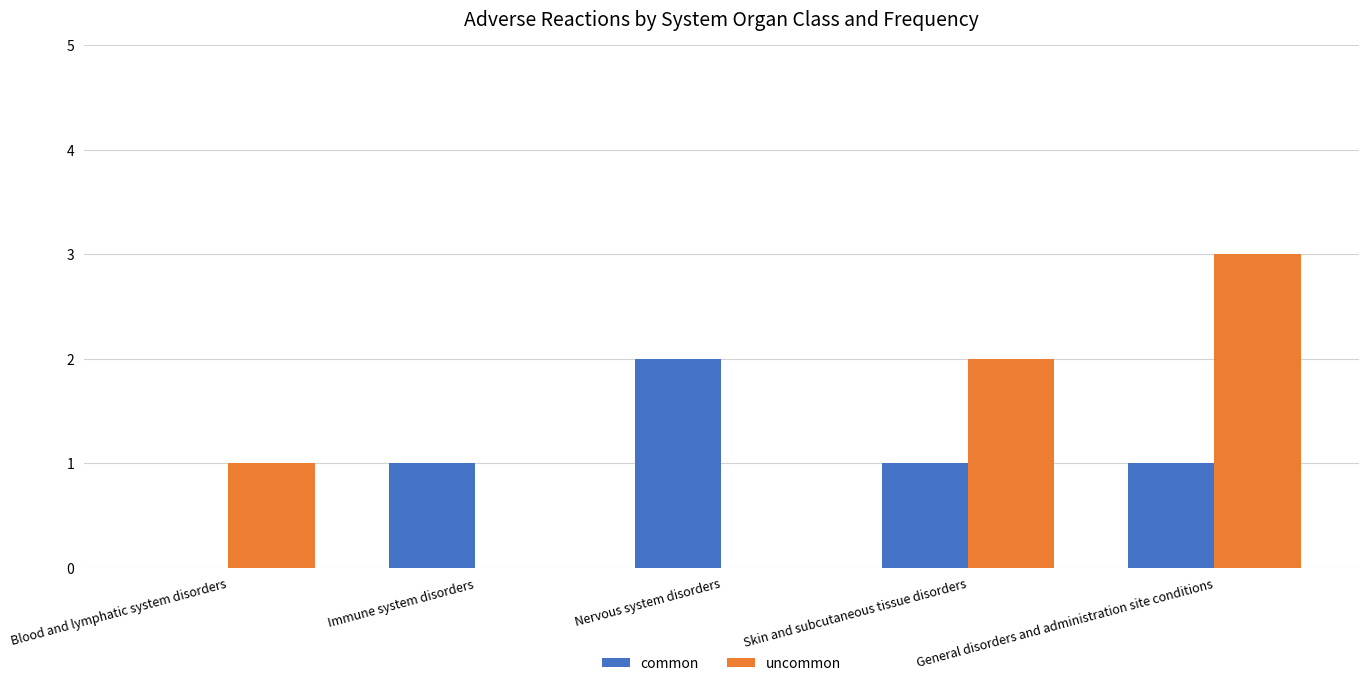

Is the value of uncommon at General disorders and administration site conditions greater than the value of common at Blood and lymphatic system disorders?

Yes